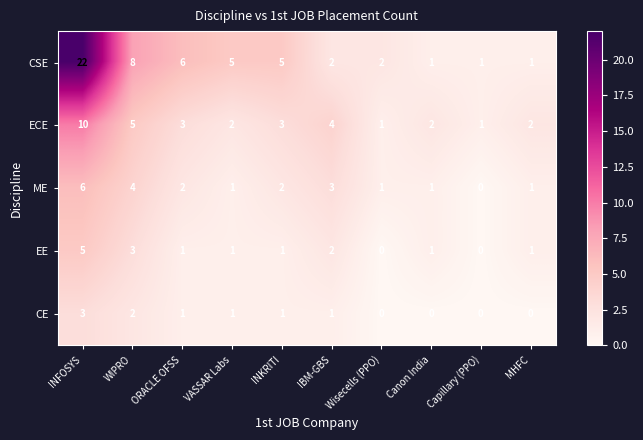

Which series has the largest total across all categories?

CSE